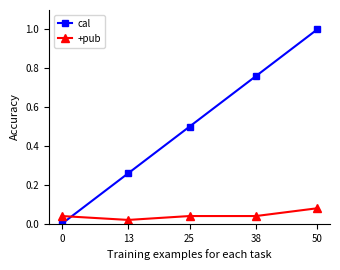

Rank the series by their maximum value, from highest to lowest.

cal, +pub